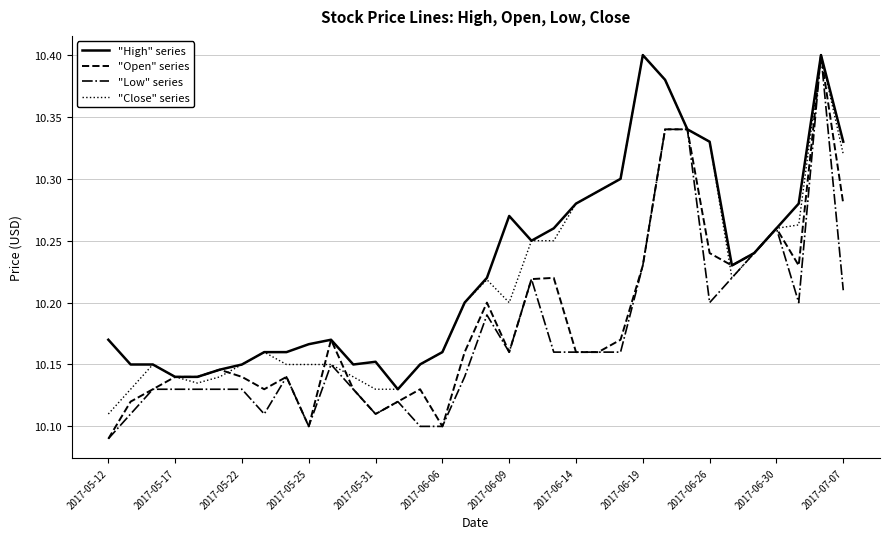

Rank the series by their average value, from lowest to highest.

"Low" series, "Open" series, "Close" series, "High" series